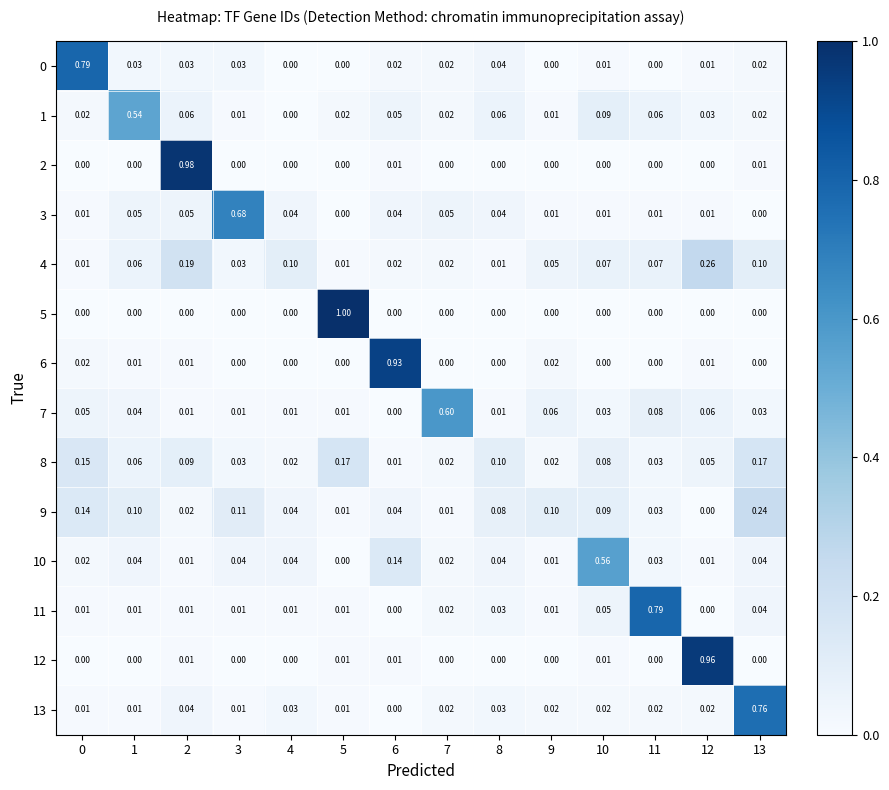

How many categories are shown in the chart?

14